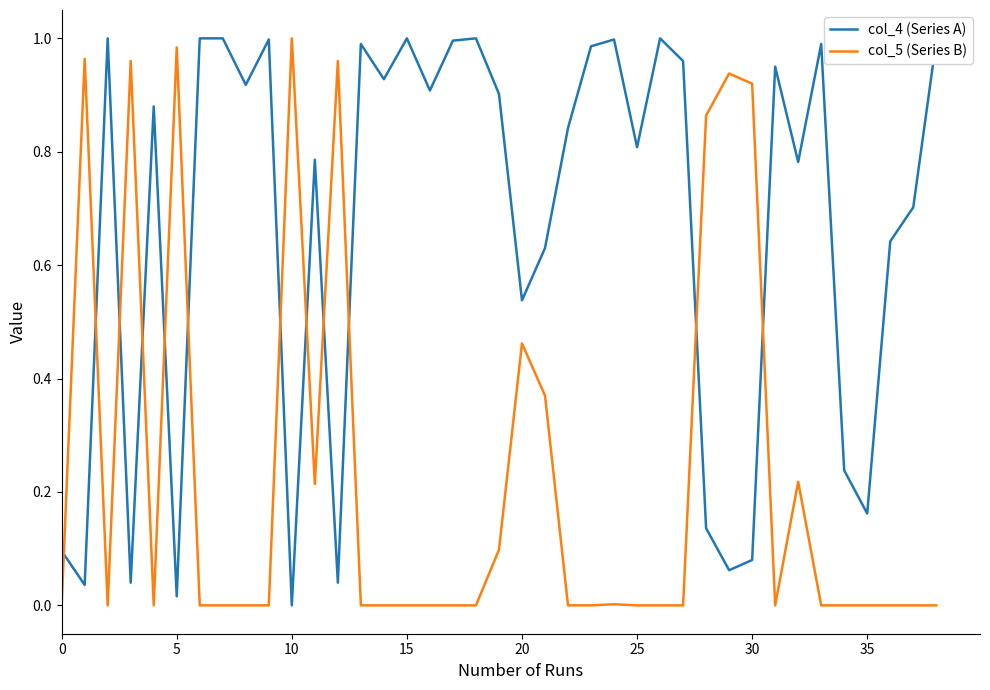

Which series has the largest total across all categories?

col_4 (Series A)